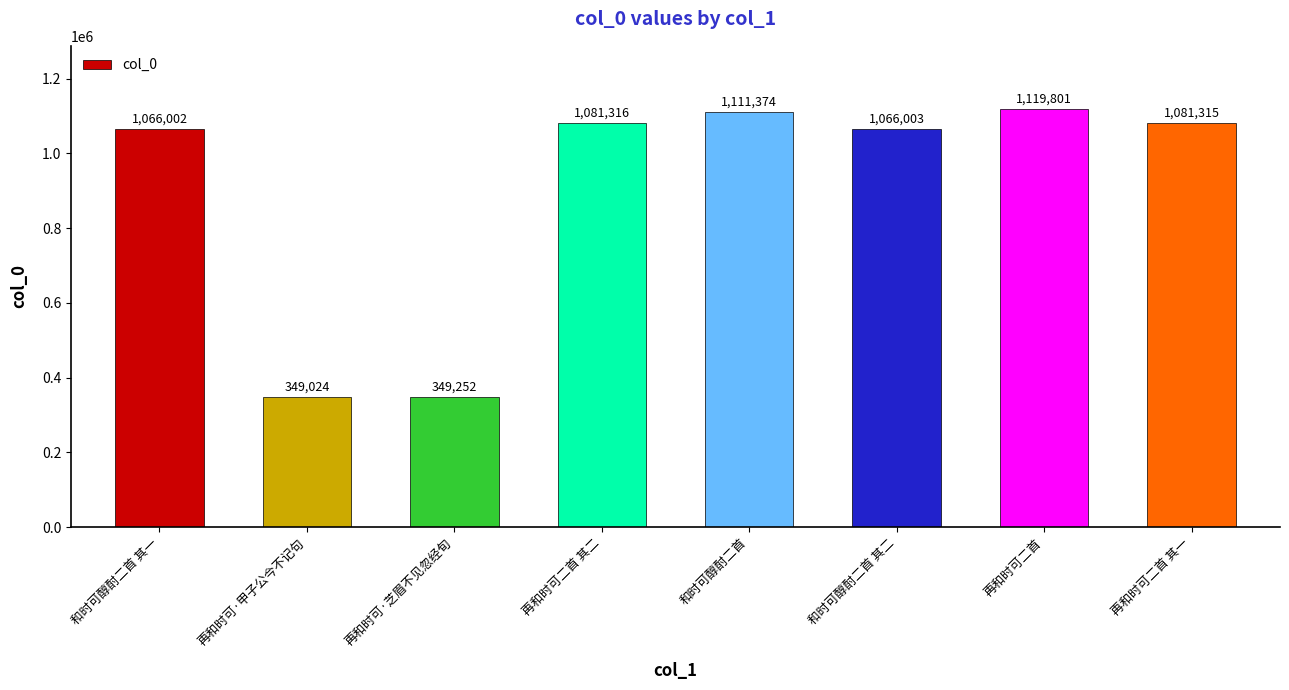

What position from the right is 再和时可二首 其二?

5